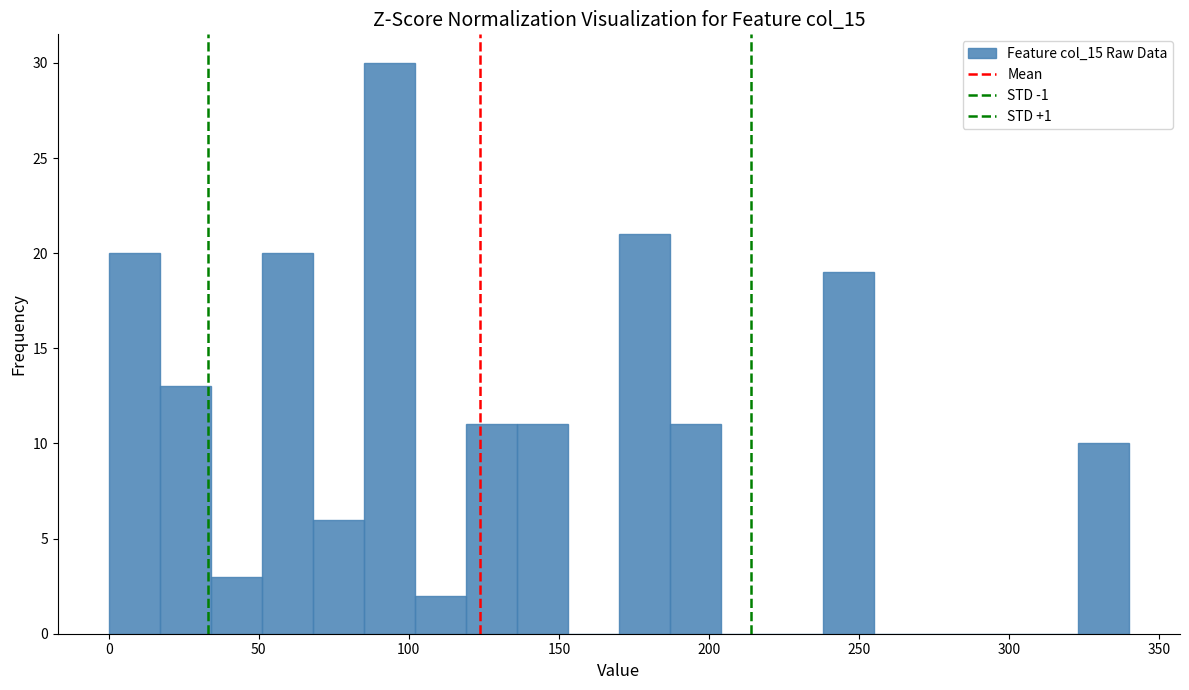

Around what value on the x-axis is the tallest bar? Give the approximate position of its centre, as read against the axis.

95